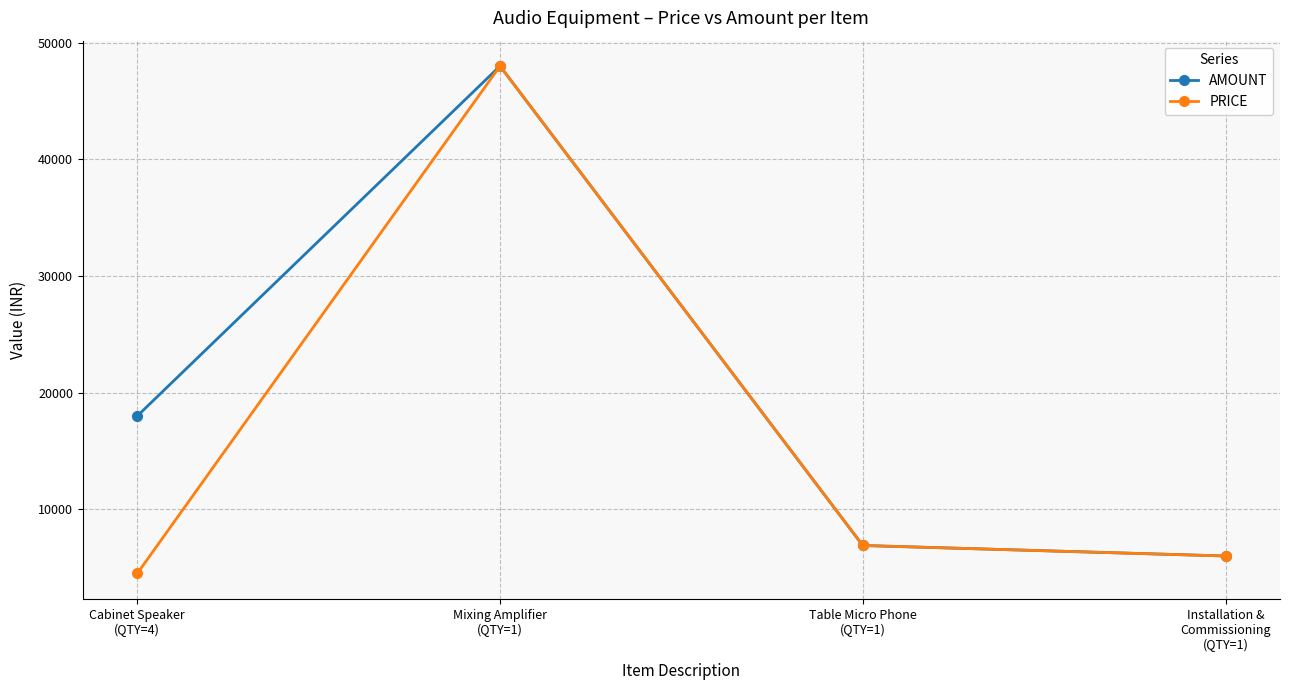

Reading left to right, transcribe all the data shown in this chart.

AMOUNT: 18000	48000	6900	6000
PRICE: 4500	48000	6900	6000